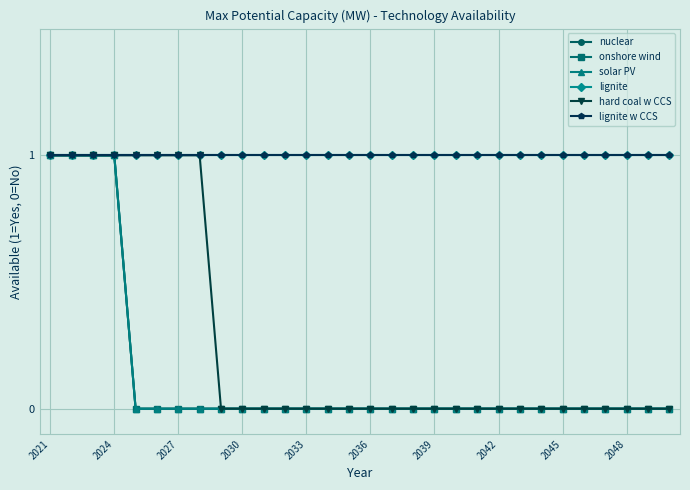

Is this an area chart (filled region under the line)?

No